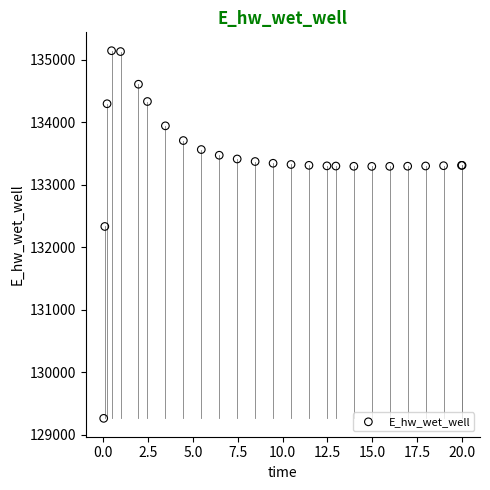

What Y value in the scatter plot is closest to 132203?

132332.2